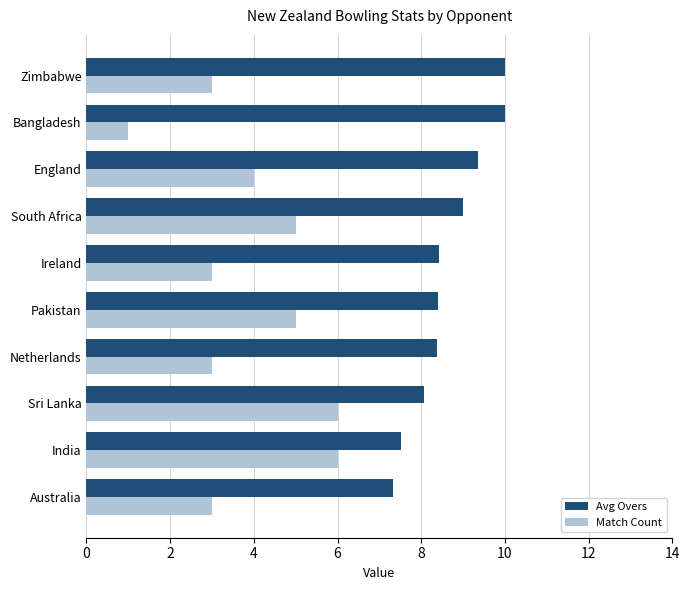

Which series has the largest total across all categories?

Avg Overs